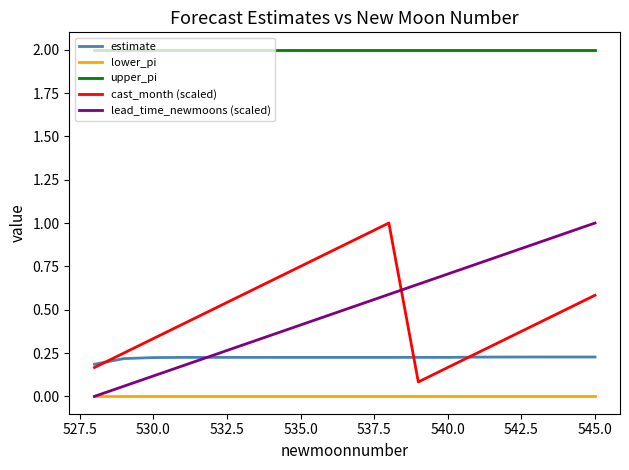

How many distinct data groups are displayed?

5